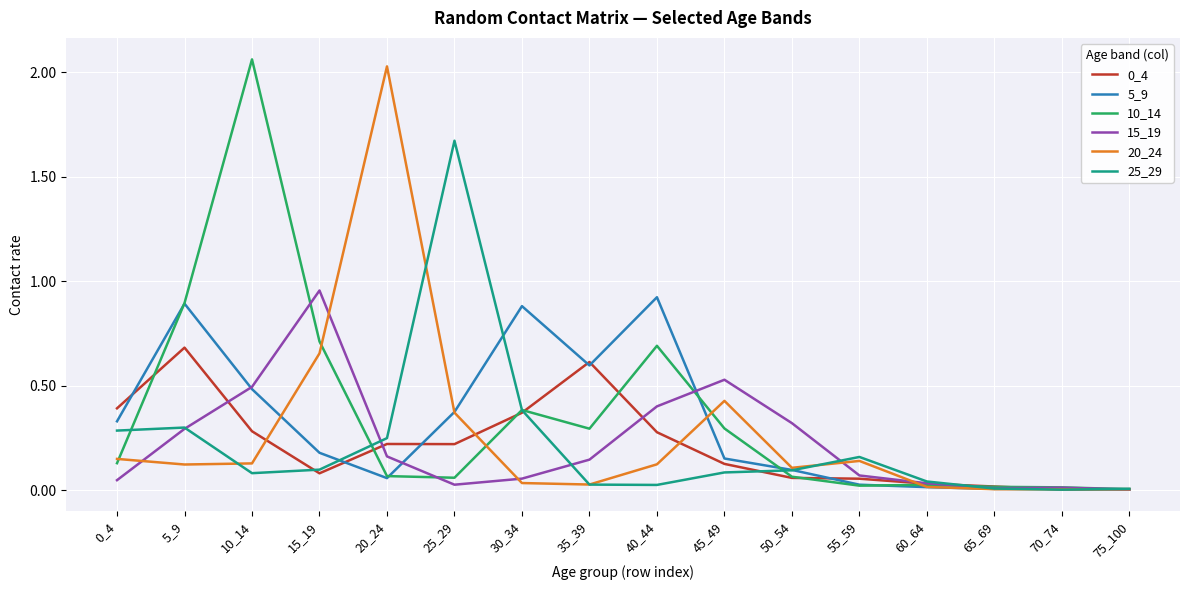

What is the difference between the highest and lowest values at 5_9?

0.8